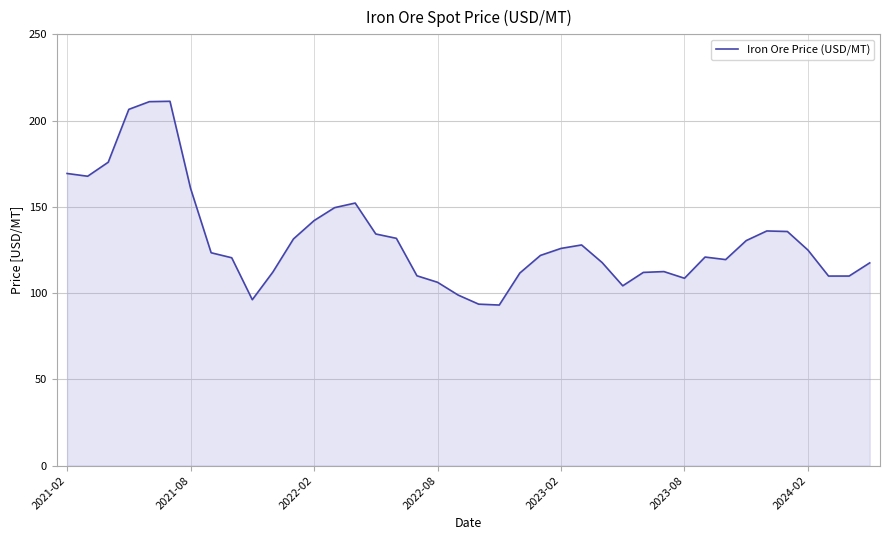

What is the difference between the maximum and minimum values?

118.1